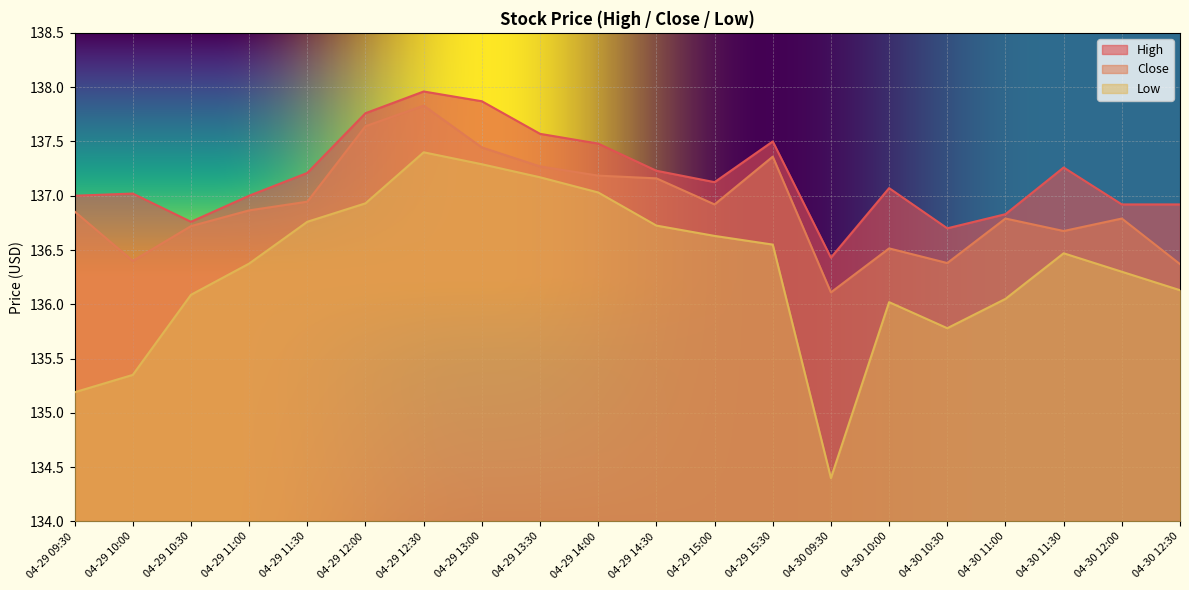

True or false: High and Low cross at least once.

False